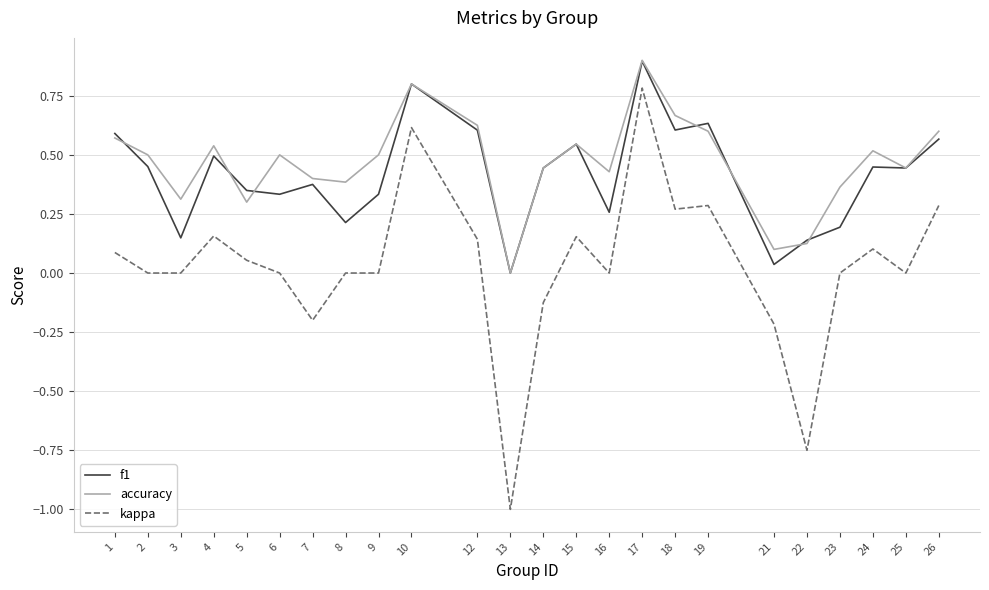

Is it true that accuracy equals 0.4 at 16?

True